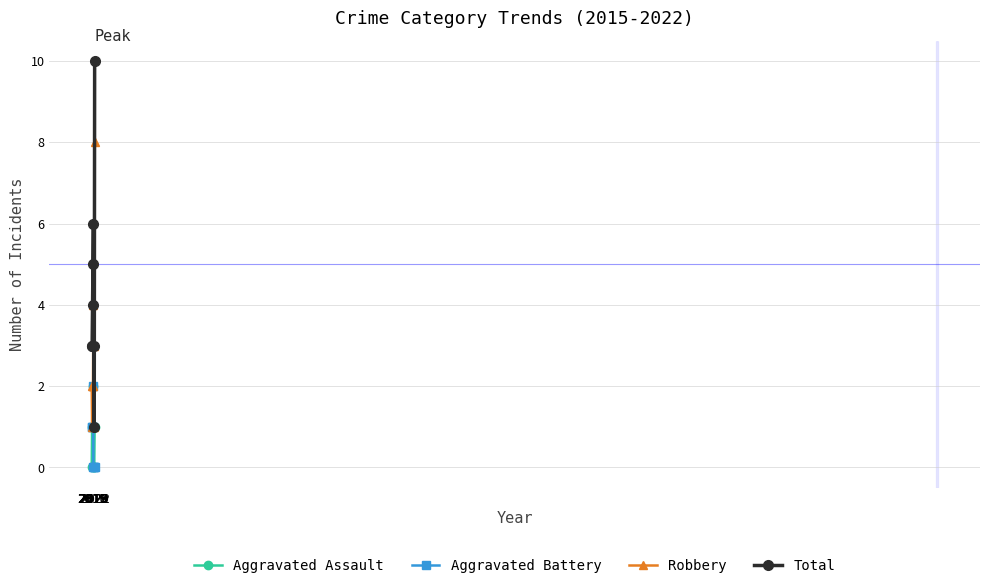

What is the sum of the Aggravated Assault values at 2017 and 2020?

1